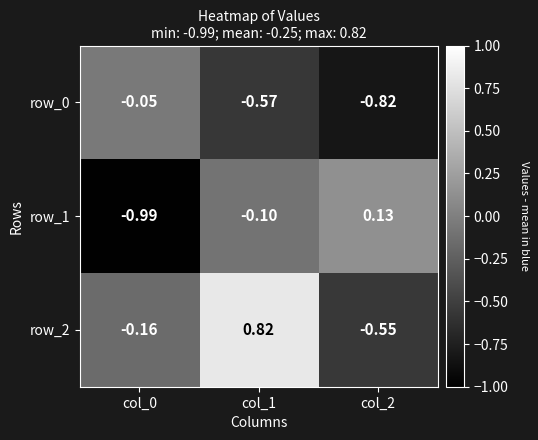

Which series has the largest range (max minus min)?

row_2